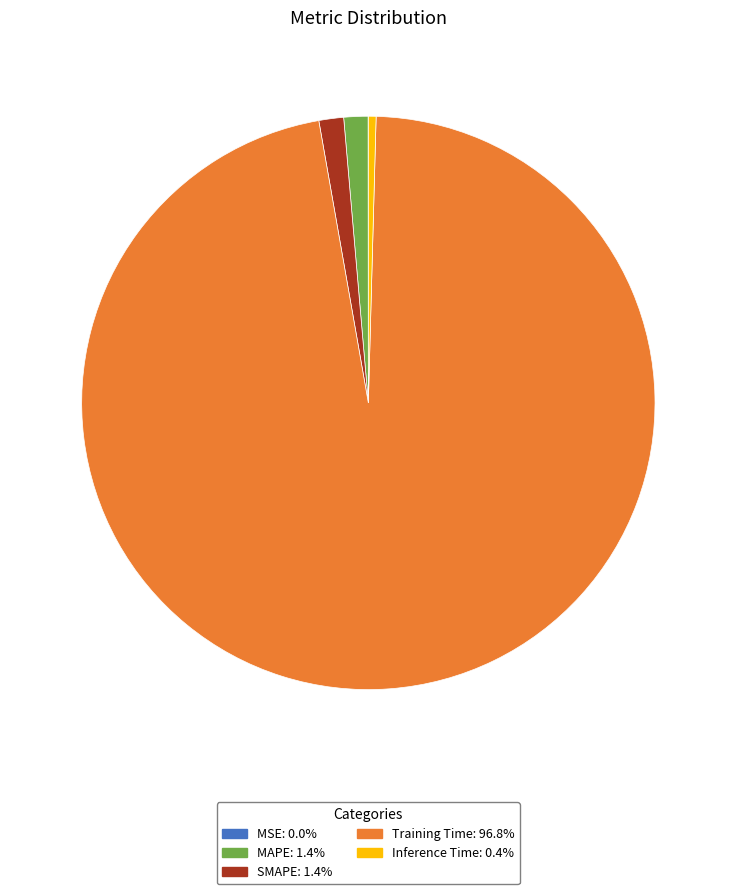

Is SMAPE the majority of the pie?

No